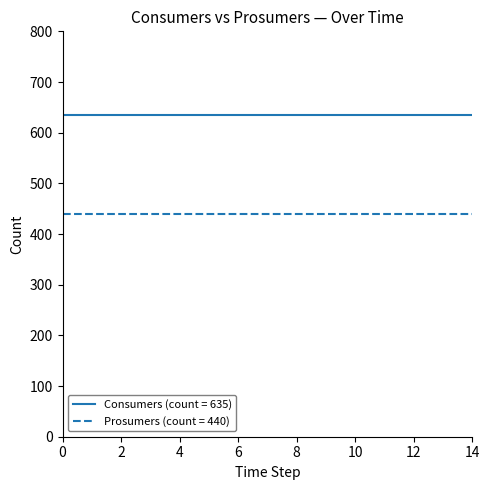

What is the greatest value displayed?

635